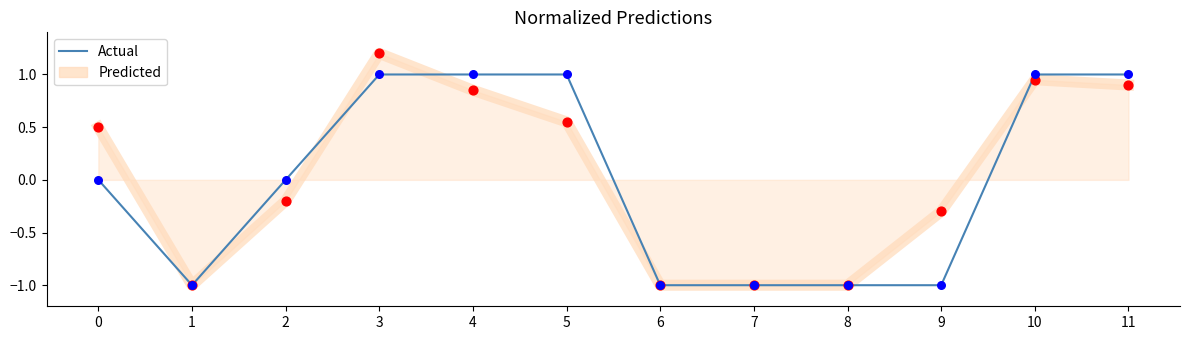

Which series has the widest spread of values?

Predicted